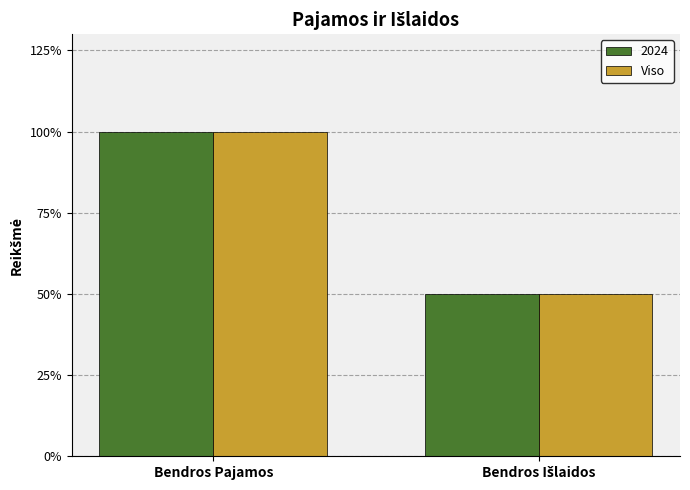

The 2024 series shows 59 at Bendros Pajamos. True or false?

False